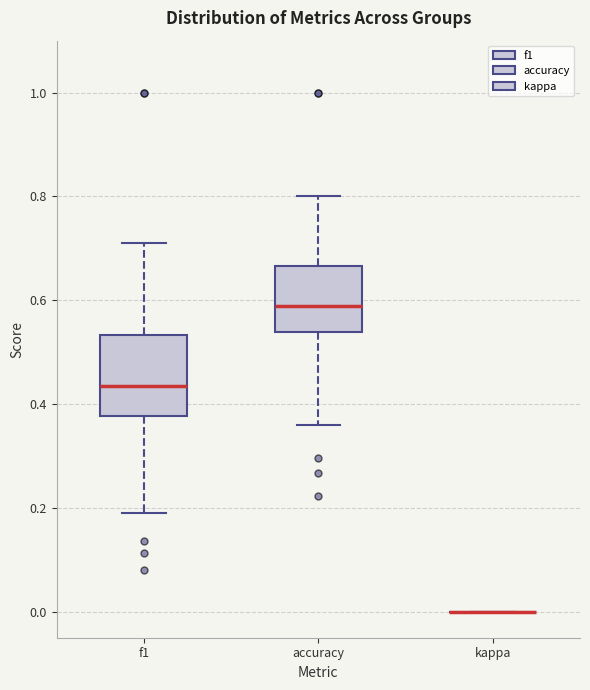

Reading left to right, read every box against the y-axis: the position of its median line, the range the box covers, and the ends of its whiskers. The values are not printed on the chart, so give them approximately, as read against the axis.

f1: median 0.44, box 0.38 to 0.54, whiskers 0.20 to 0.72
accuracy: median 0.58, box 0.54 to 0.66, whiskers 0.36 to 0.80
kappa: box collapsed to a line at 0.00, whiskers 0.00 to 0.00